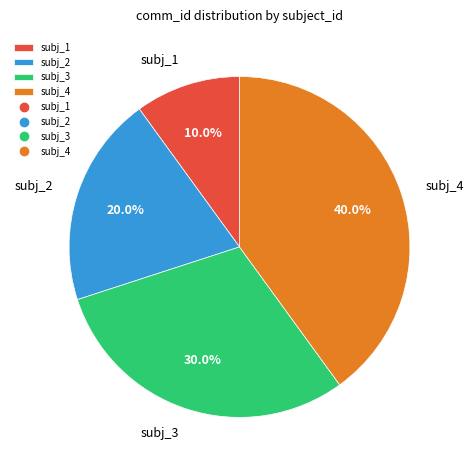

Which slice is the smallest?

subj_1